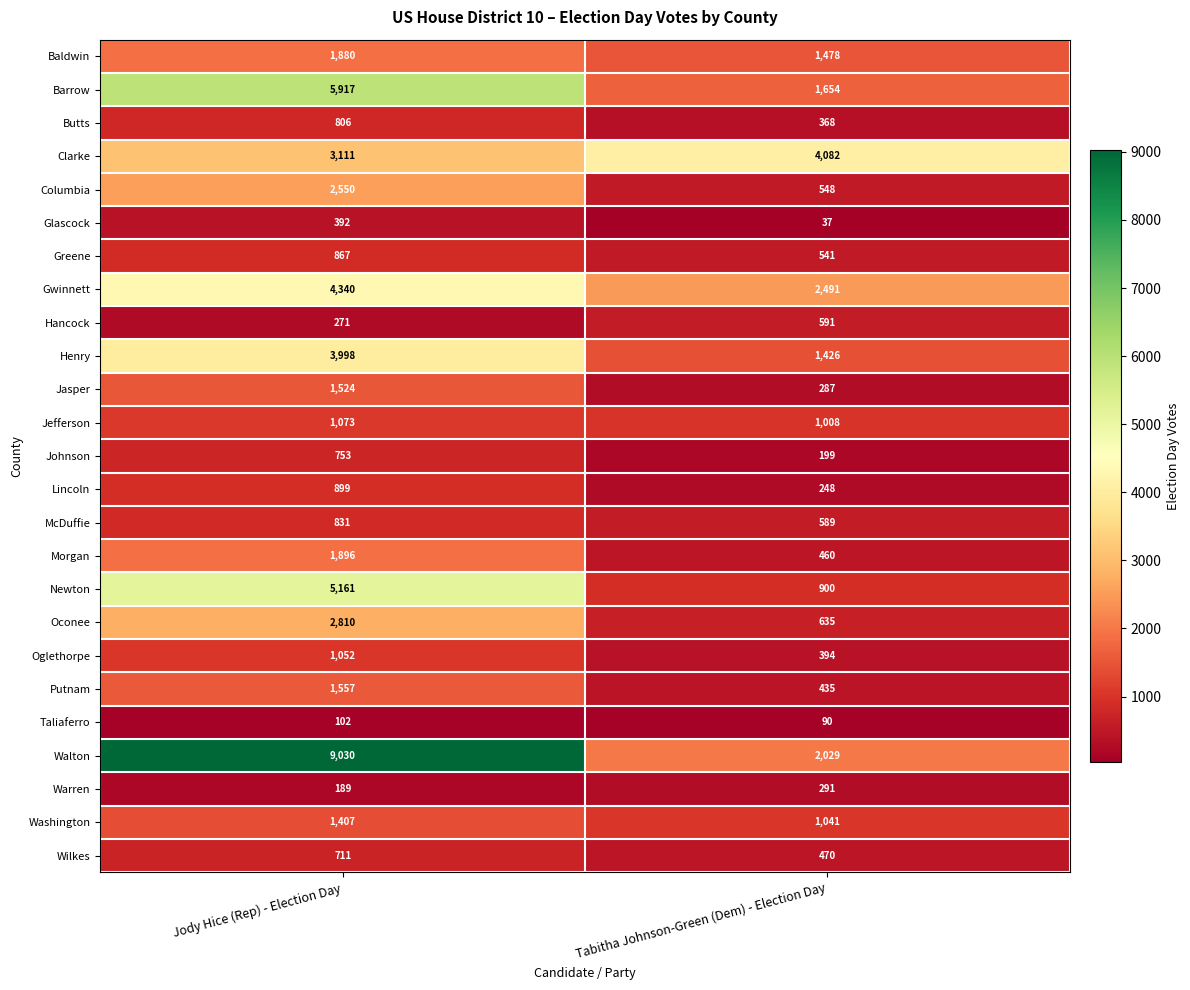

Which series has the largest total across all categories?

Walton